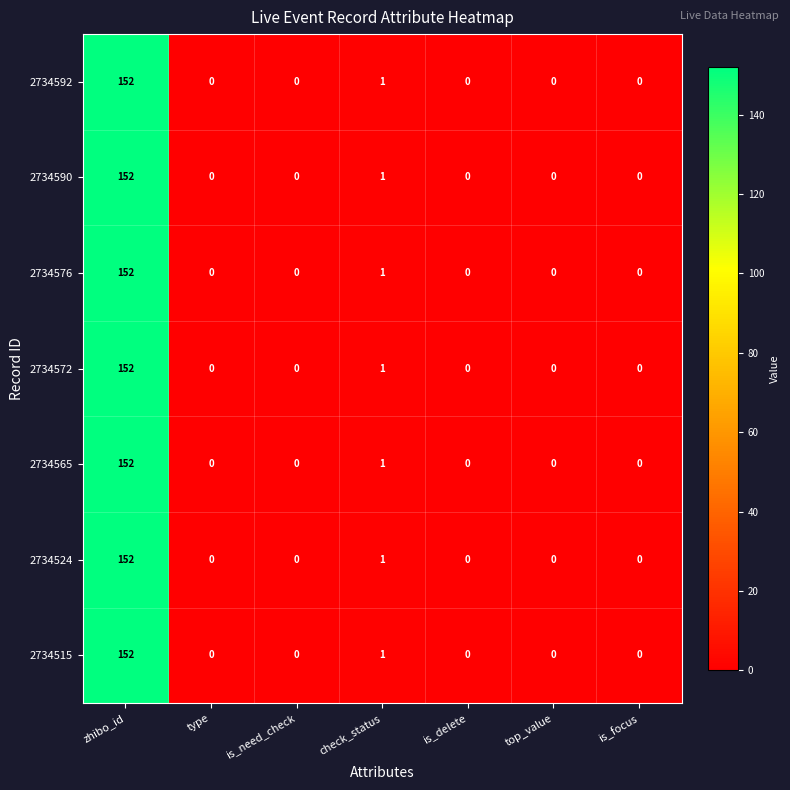

True or false: 2734576 has a value of 152 at zhibo_id.

True